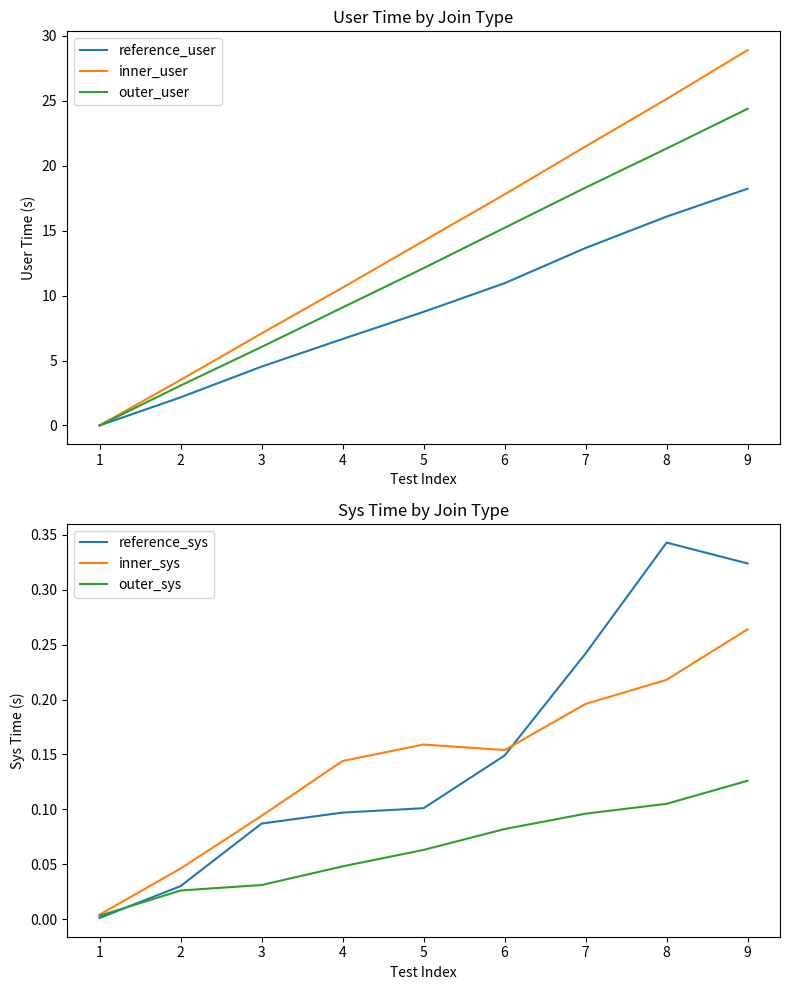

List the labels in order of reference_user value, largest first.

9, 8, 7, 6, 5, 4, 3, 2, 1